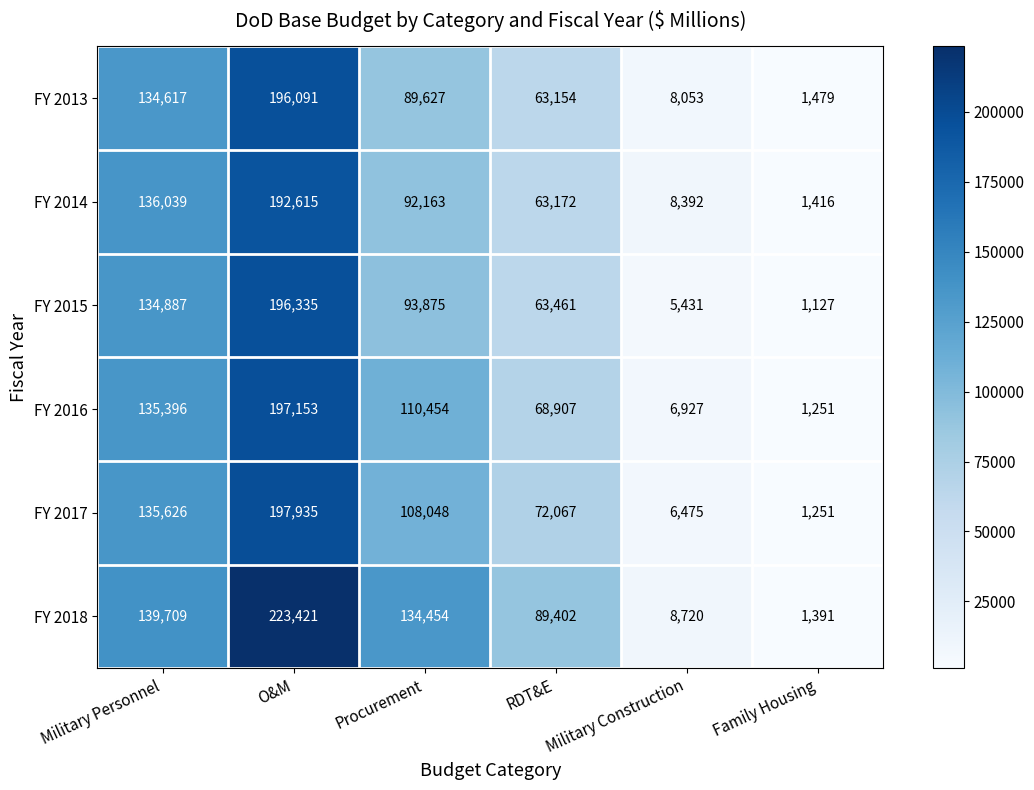

What is the minimum value for FY 2017?

1251